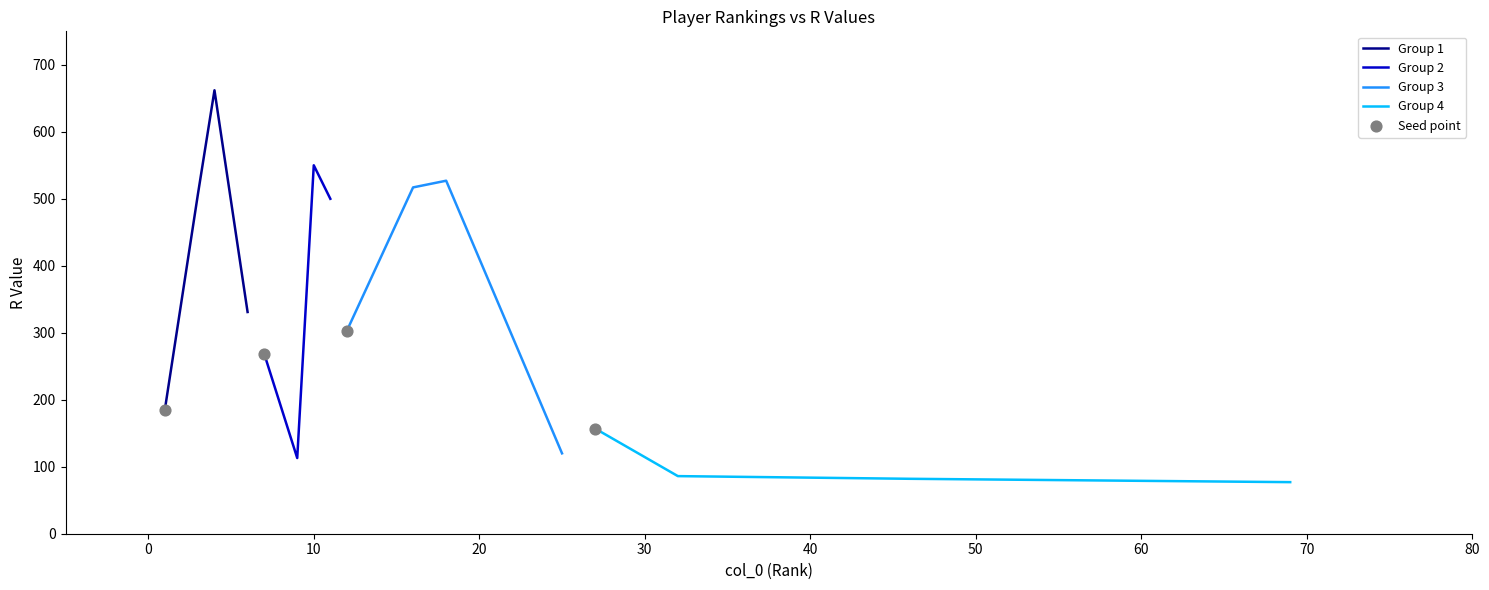

Which series contains the lowest Y value?

Group 4